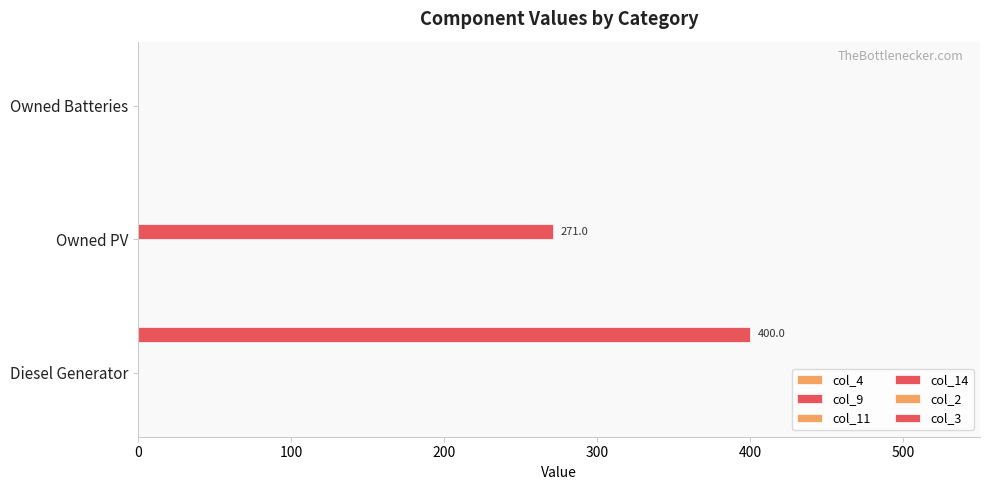

How many distinct data groups are displayed?

2